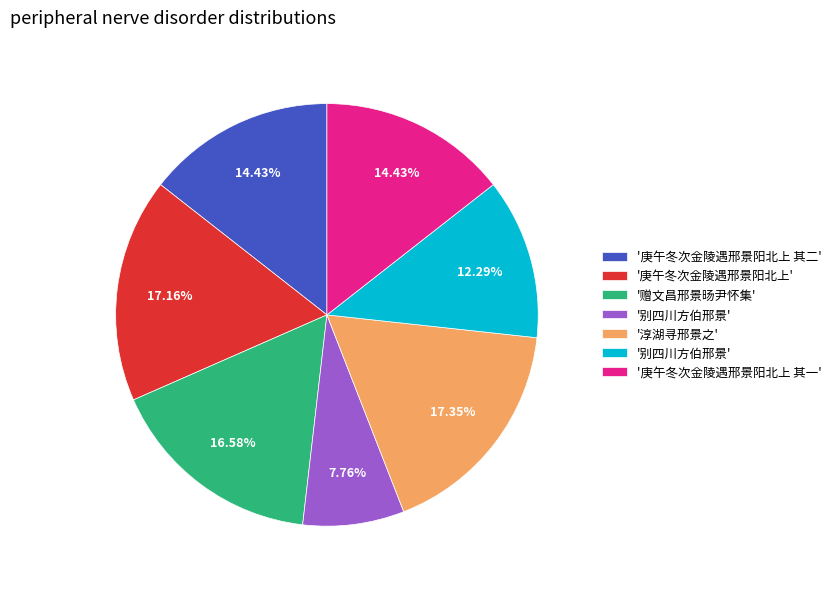

How many segments does this pie chart have?

7